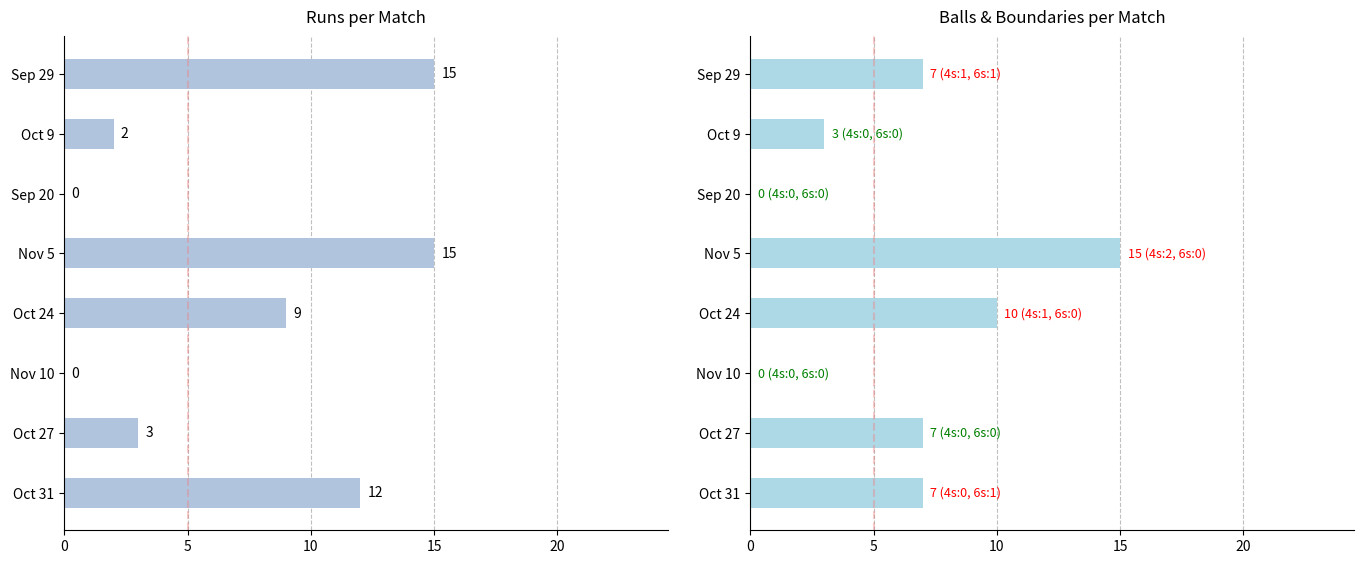

What are all the series names shown in the legend?

runs, balls